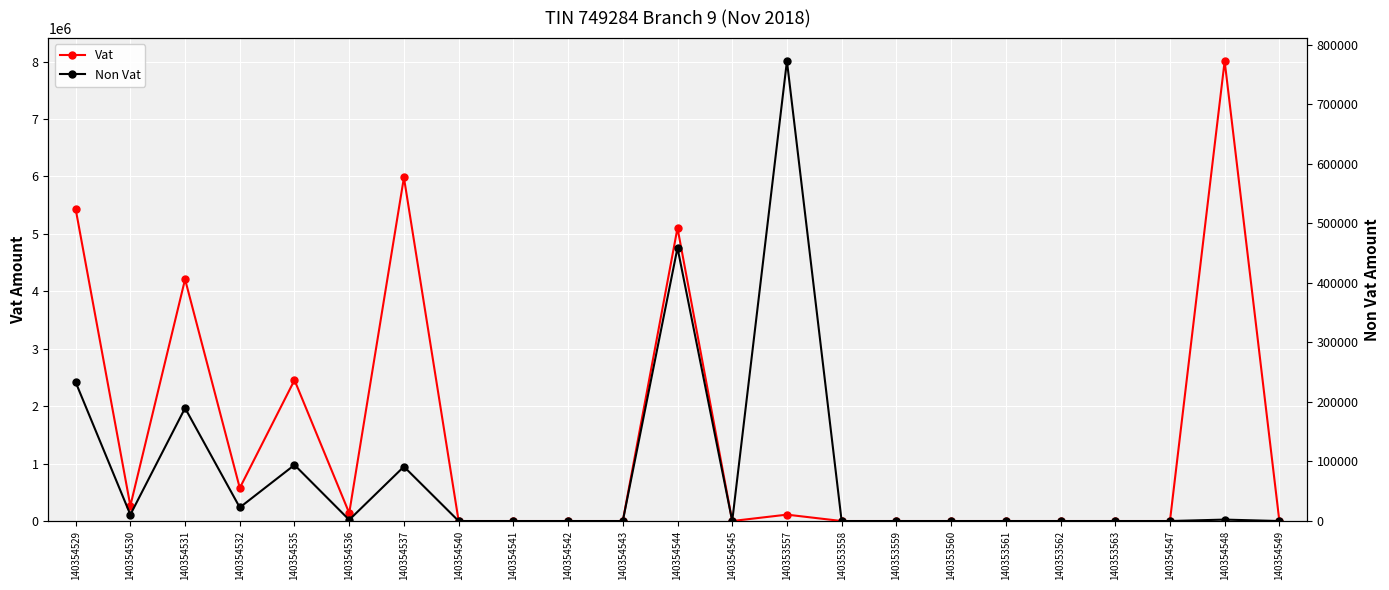

How many distinct data groups are displayed?

2